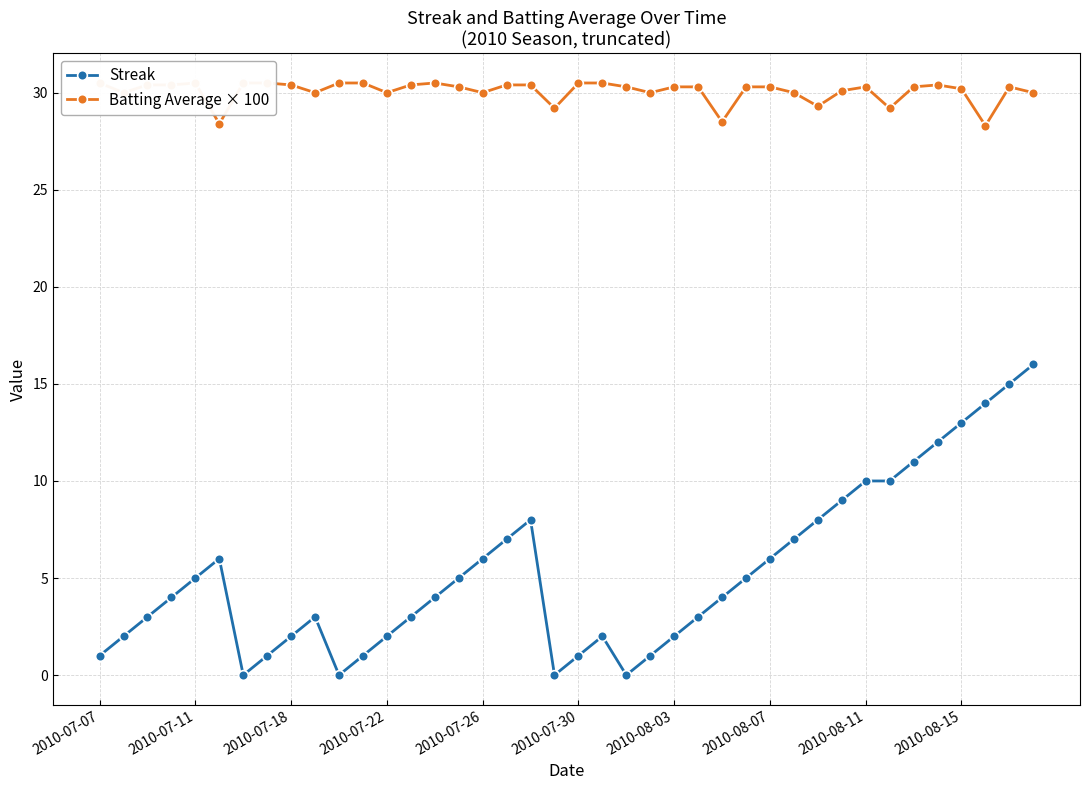

Which series has the largest total across all categories?

Batting Average × 100